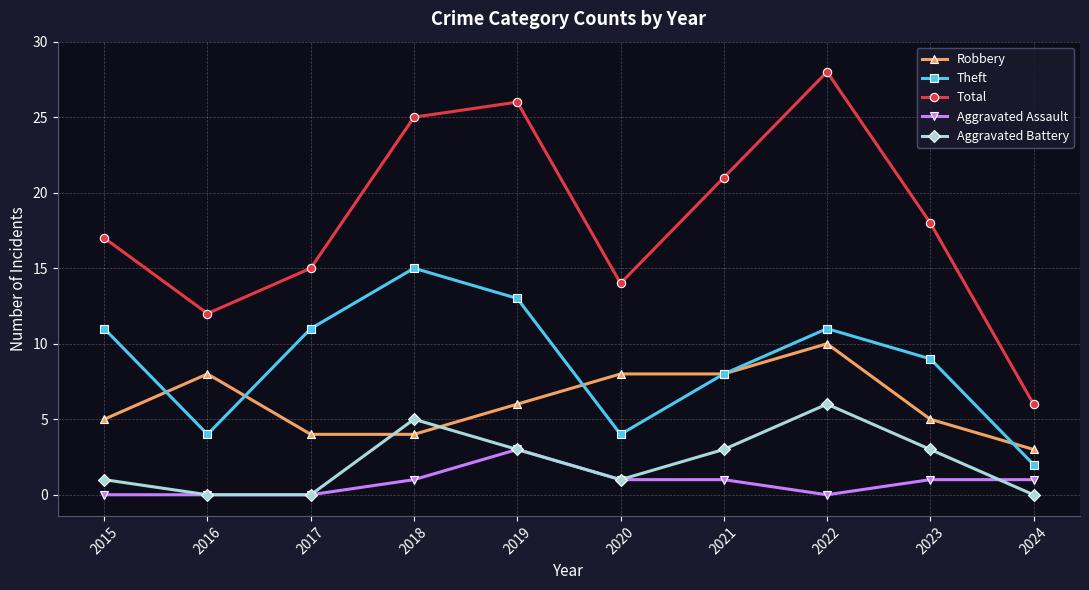

Reading right to left, what are all the values shown in this chart?

Robbery: 2024=3	2023=5	2022=10	2021=8	2020=8	2019=6	2018=4	2017=4	2016=8	2015=5
Theft: 2024=2	2023=9	2022=11	2021=8	2020=4	2019=13	2018=15	2017=11	2016=4	2015=11
Total: 2024=6	2023=18	2022=28	2021=21	2020=14	2019=26	2018=25	2017=15	2016=12	2015=17
Aggravated Assault: 2024=1	2023=1	2022=0	2021=1	2020=1	2019=3	2018=1	2017=0	2016=0	2015=0
Aggravated Battery: 2024=0	2023=3	2022=6	2021=3	2020=1	2019=3	2018=5	2017=0	2016=0	2015=1